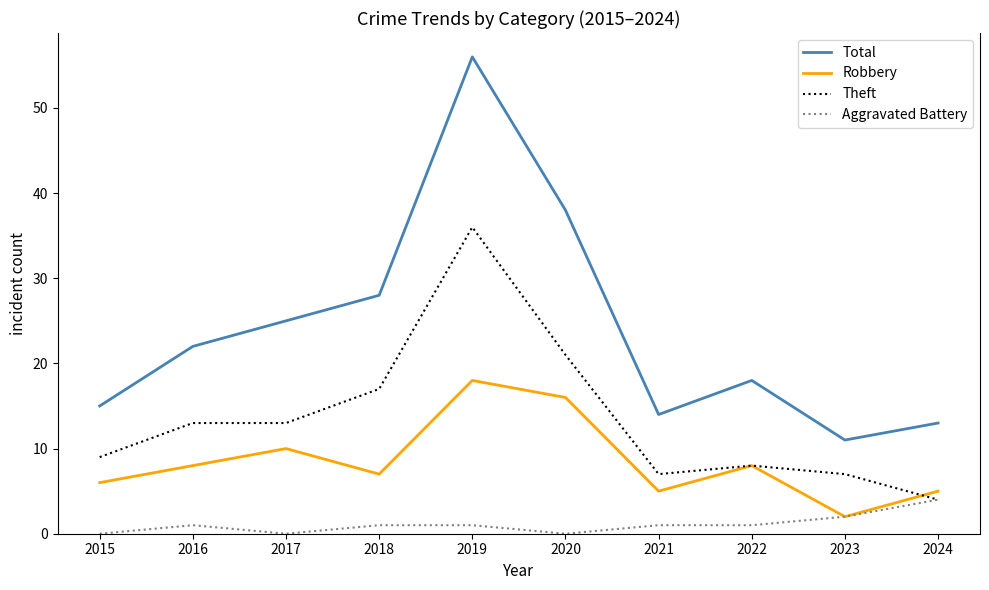

The value of Theft at 2024 is 1. True or false?

False